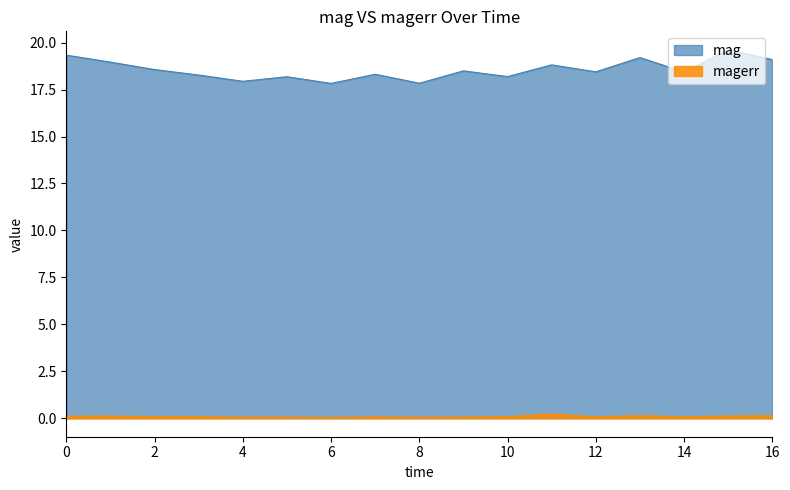

How many data points in mag are above 18?

14